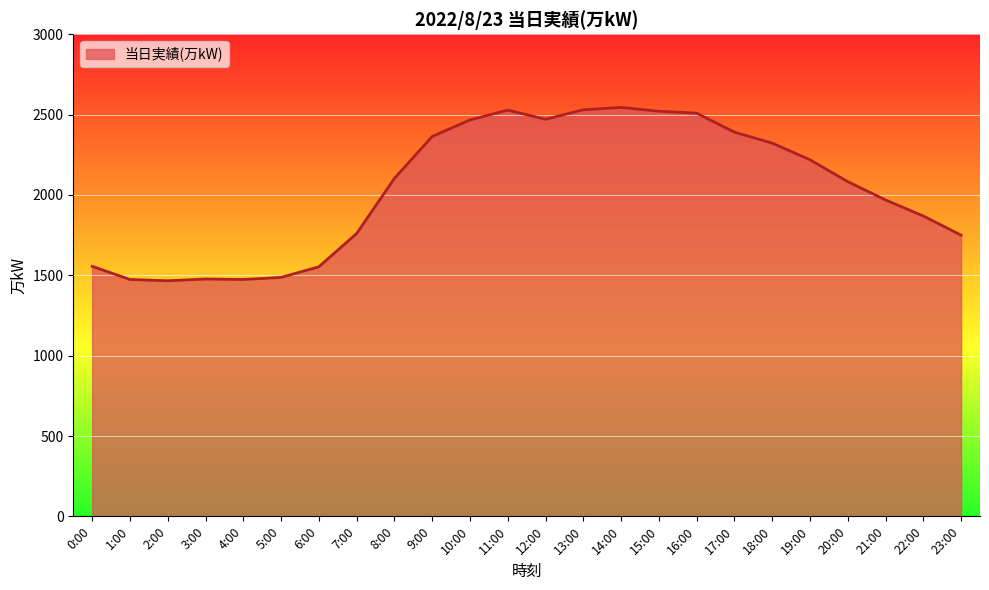

The chart shows a value of 1233 at 21:00. True or false?

False